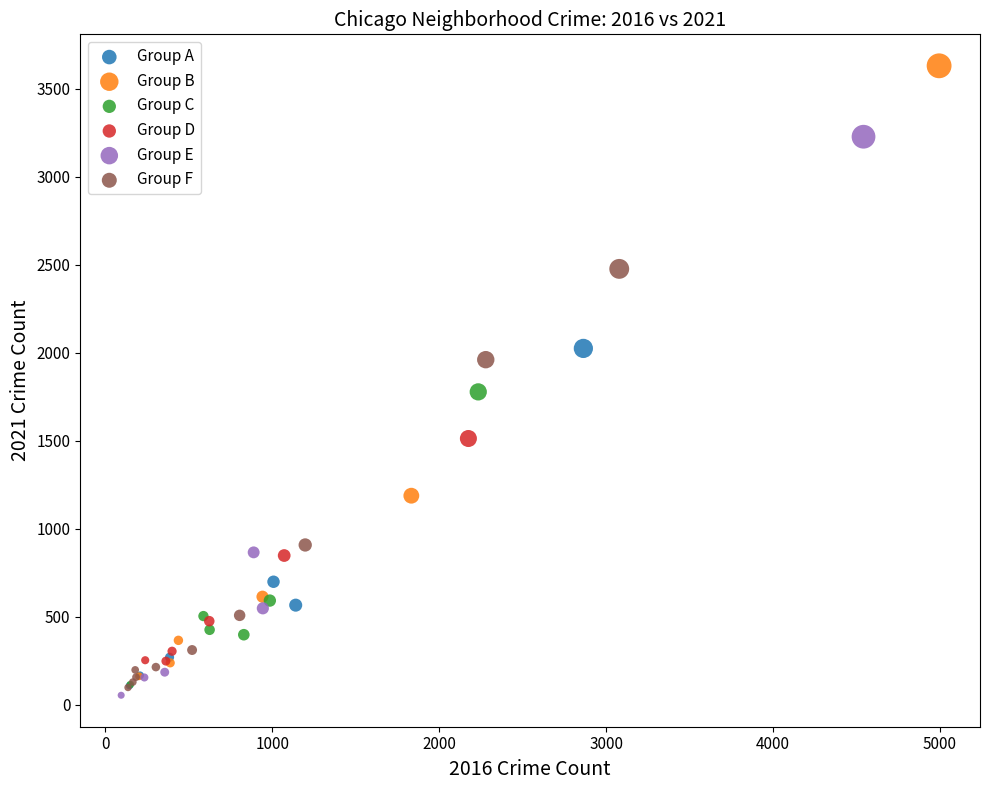

Which series contains the highest Y value?

Group B